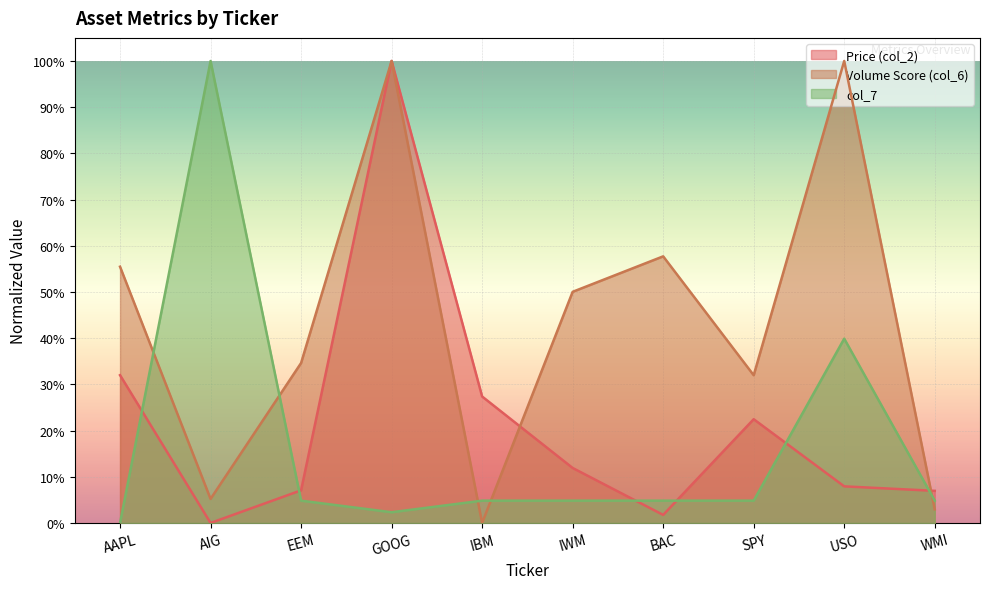

Which series changed the most between IBM and IWM?

Volume Score (col_6)